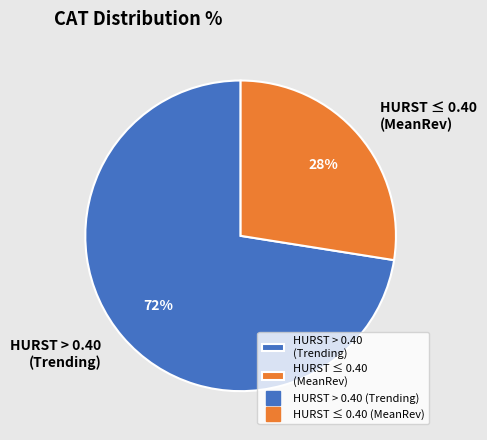

Rank the categories by value from highest to lowest.

HURST > 0.40 (Trending), HURST ≤ 0.40 (MeanRev)